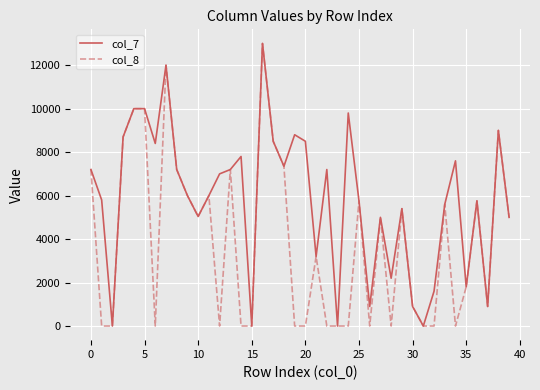

What is the greatest value displayed?

13000